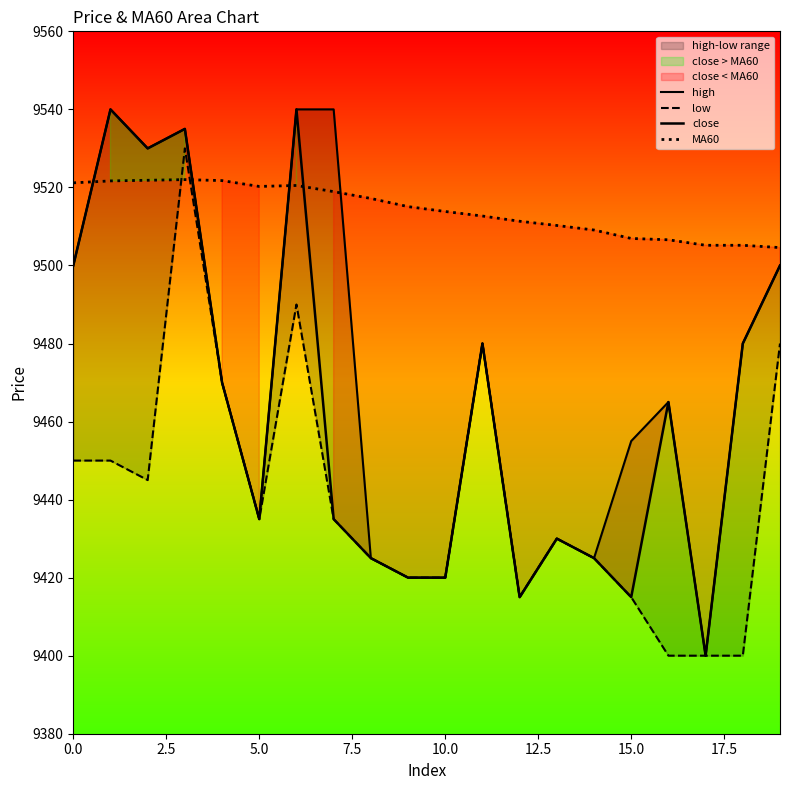

What is the value of the MA60 point at the 10th from the left?

9515.1